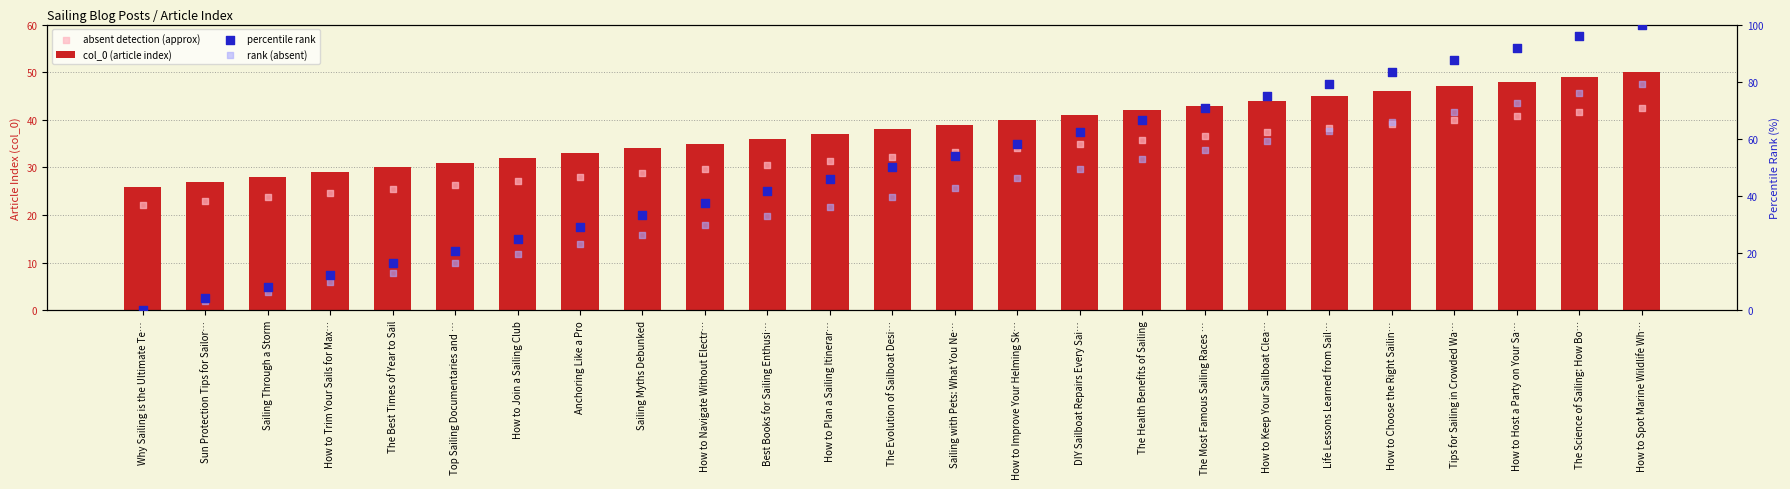

Which series has the widest spread of Y values?

percentile rank